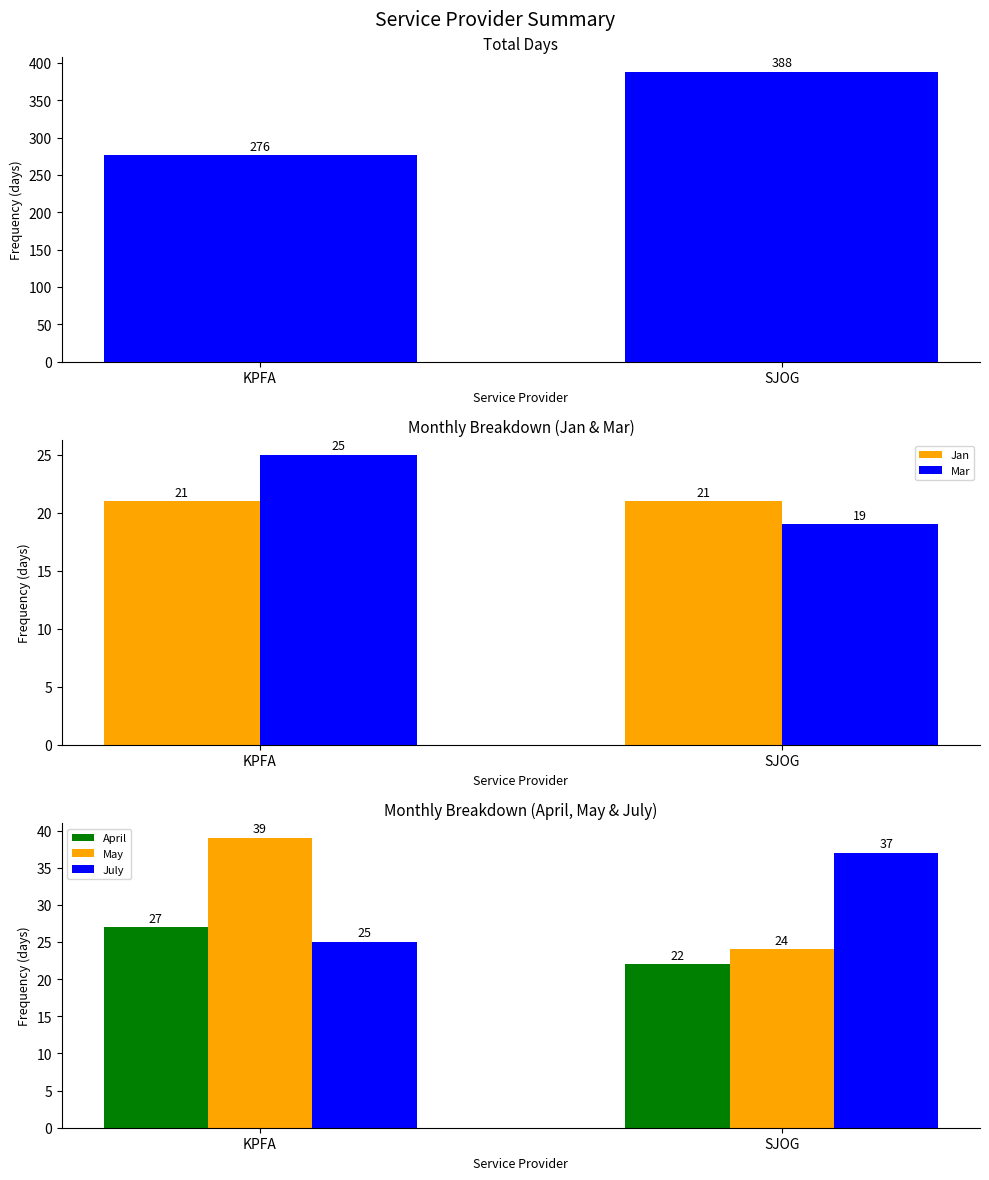

True or false: Total Days has a value of 113 at SJOG.

False